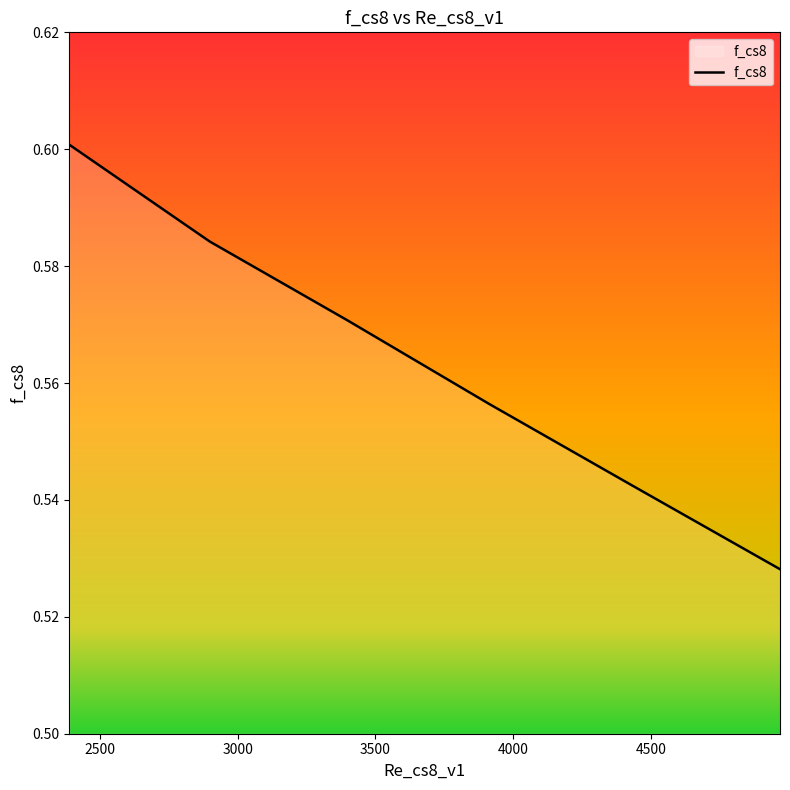

Count the values in the range 0 to 1.

6